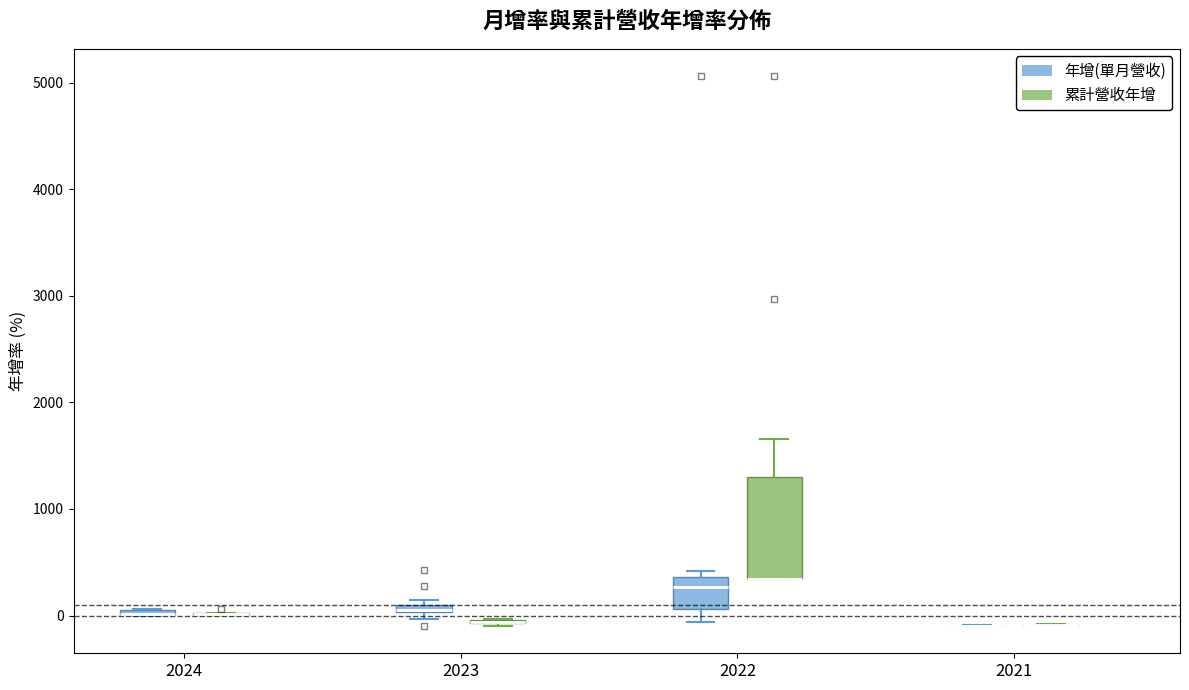

Where is the upper edge of the box for 2022 (累計營收年增) on the y-axis? The values are not printed on the chart, so give them approximately, as read against the axis.

1300